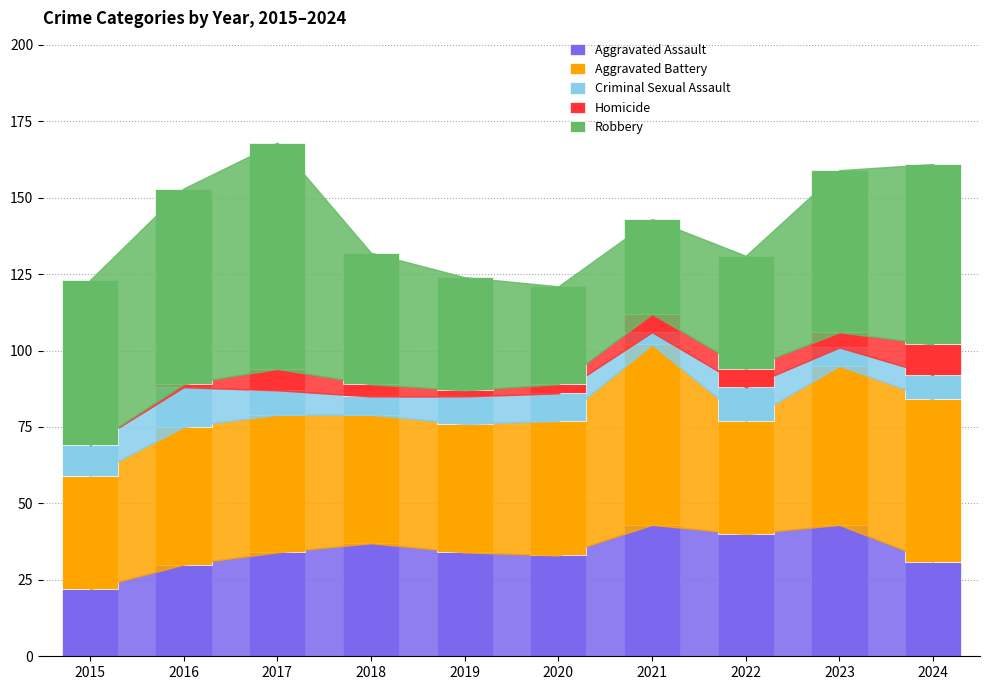

What is the maximum value for Aggravated Assault?

43